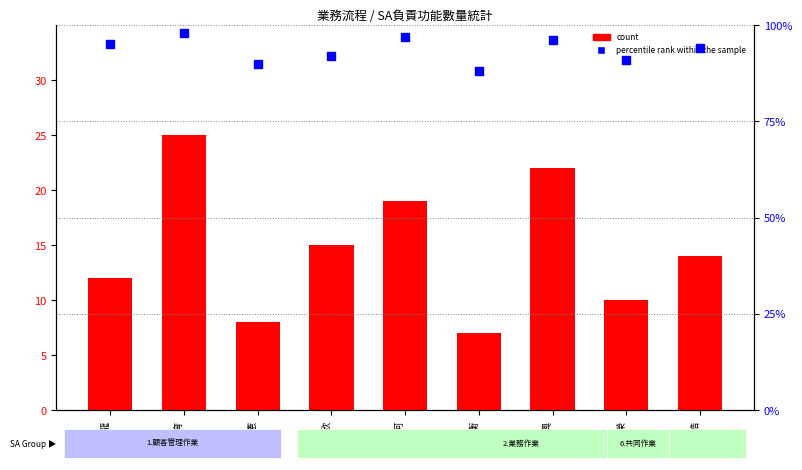

Which series has the widest spread of Y values?

count